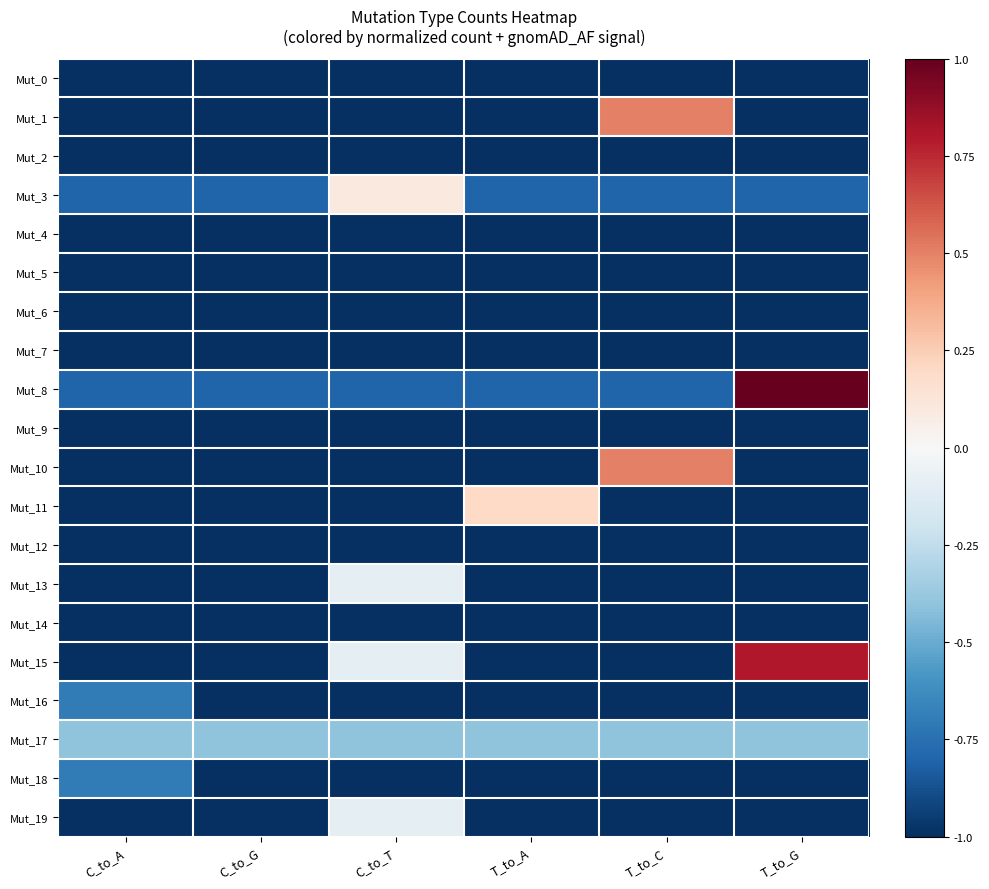

Between T_to_A and T_to_G, which is larger?

T_to_A